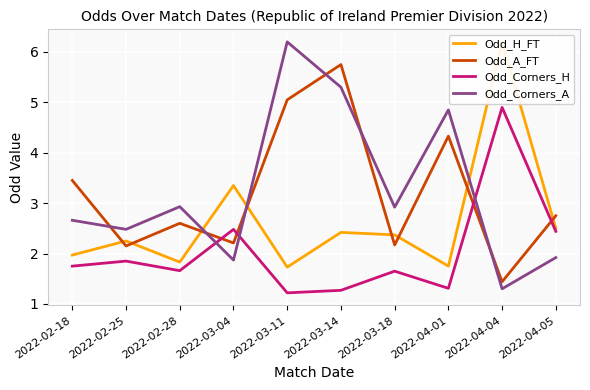

How many values in the Odd_H_FT series exceed 2?

6